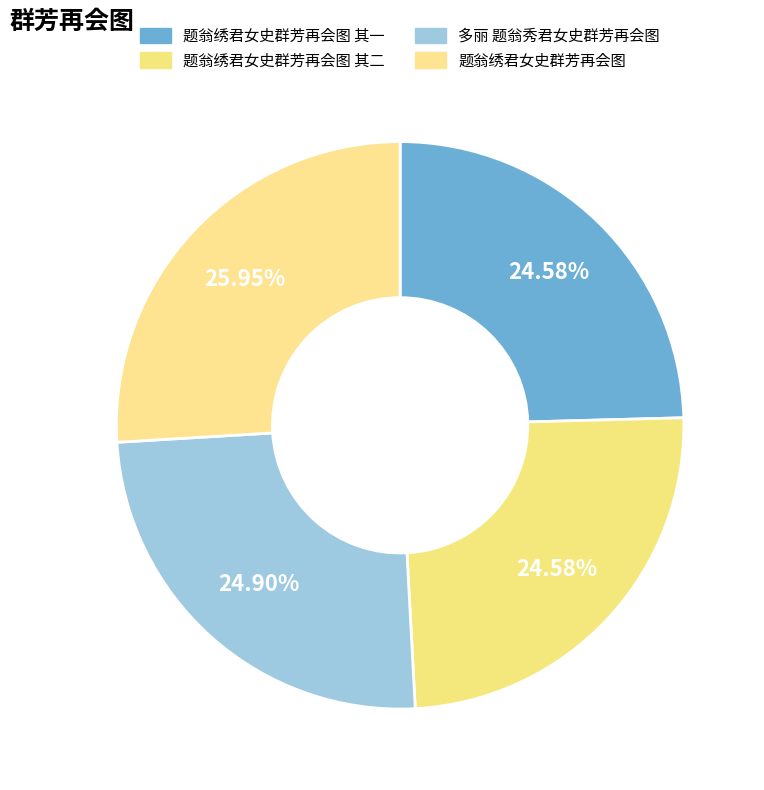

Count the number of slices in the pie.

4